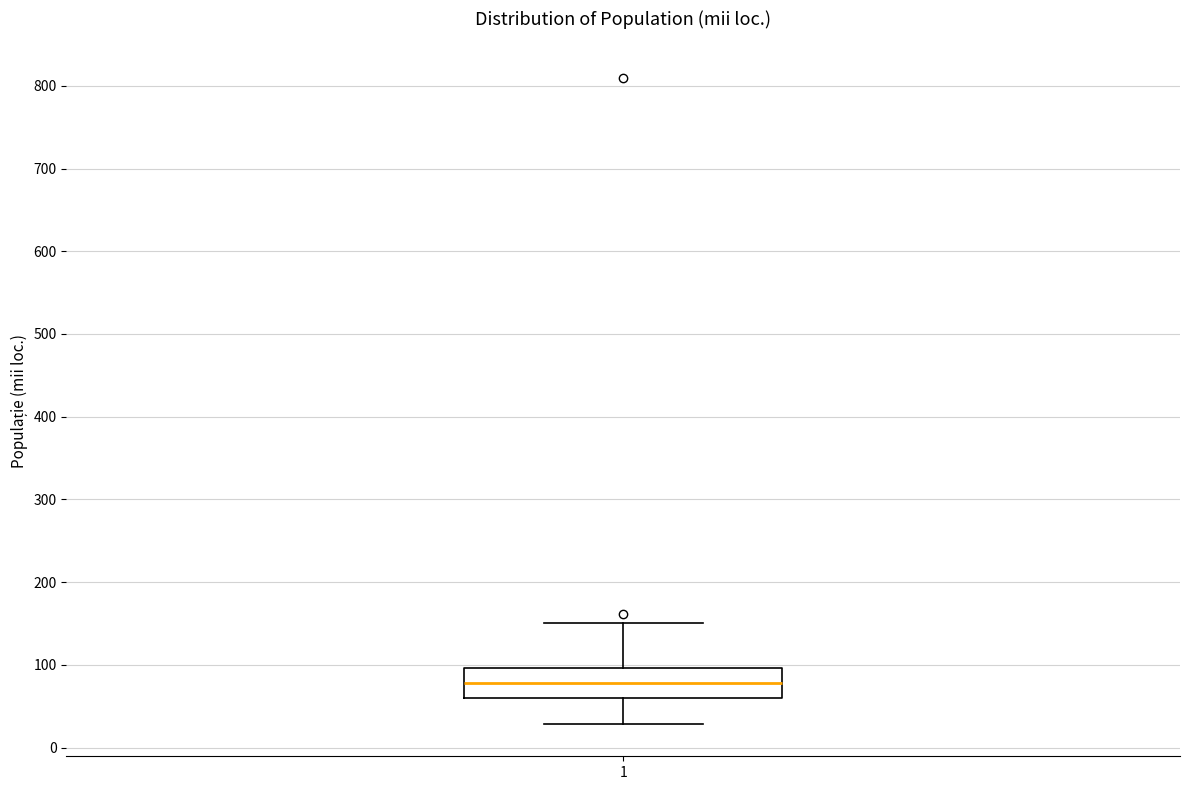

Transcribe this box plot: give where the median line is, the range the box spans, and where the two whiskers end, as read against the y-axis. The values are not printed on the chart, so give them approximately, as read against the axis.

median 80, box 60 to 100, whiskers 30 to 150